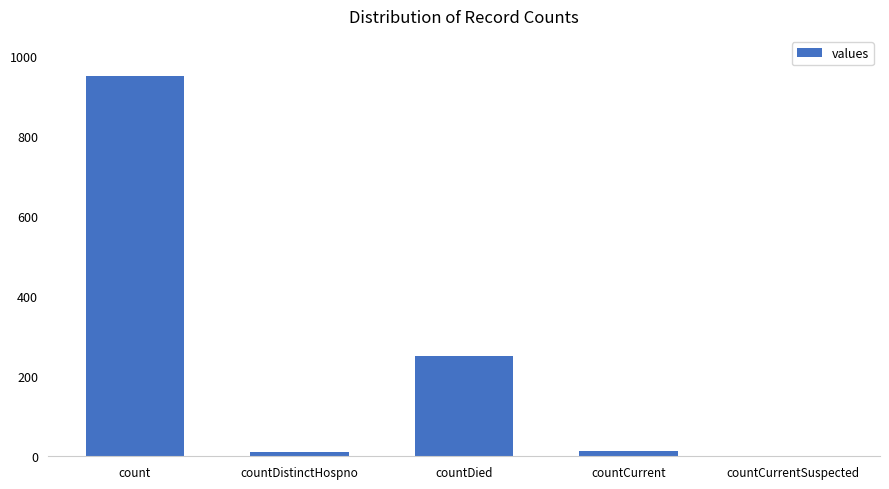

How many positive values are there?

4